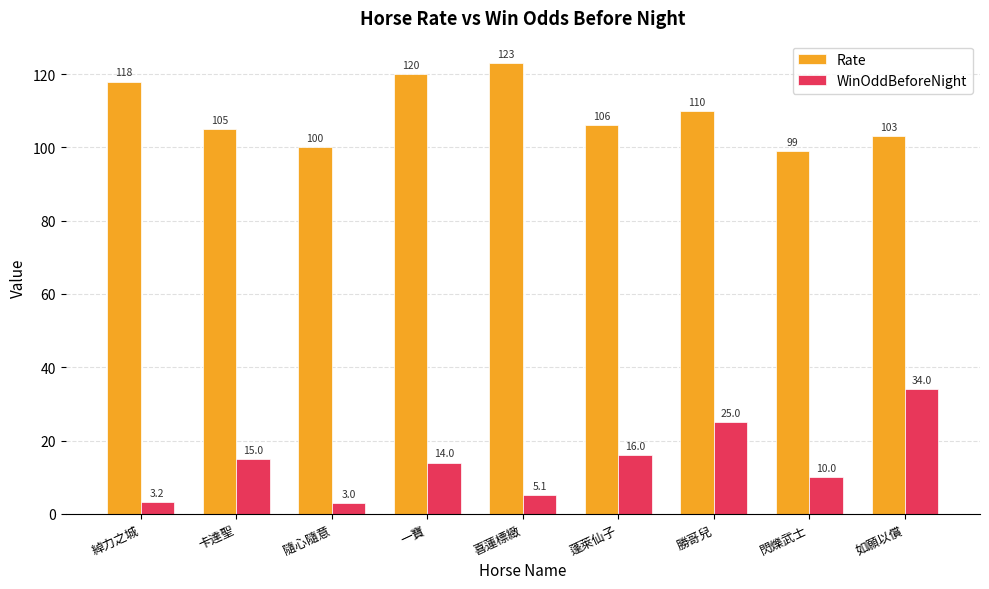

Reading left to right, list all the values displayed in this chart.

Rate: 綽力之城=118.0	卡達聖=105.0	隨心隨意=100.0	一寶=120.0	喜蓮標緻=123.0	蓬萊仙子=106.0	勝哥兒=110.0	閃爍武士=99.0	如願以償=103.0
WinOddBeforeNight: 綽力之城=3.2	卡達聖=15.0	隨心隨意=3.0	一寶=14.0	喜蓮標緻=5.1	蓬萊仙子=16.0	勝哥兒=25.0	閃爍武士=10.0	如願以償=34.0